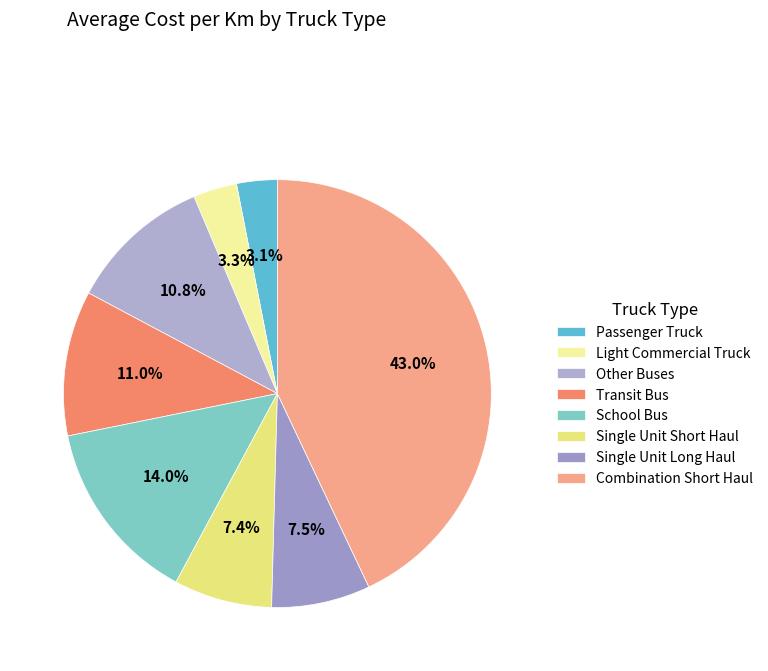

How many segments does this pie chart have?

8